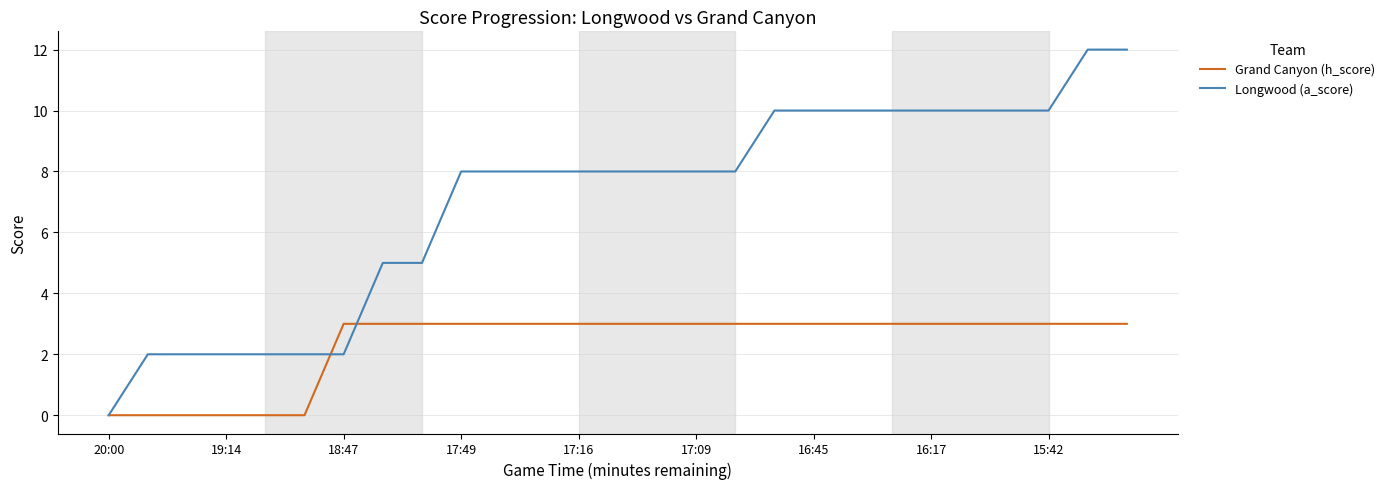

What is the greatest value displayed?

12